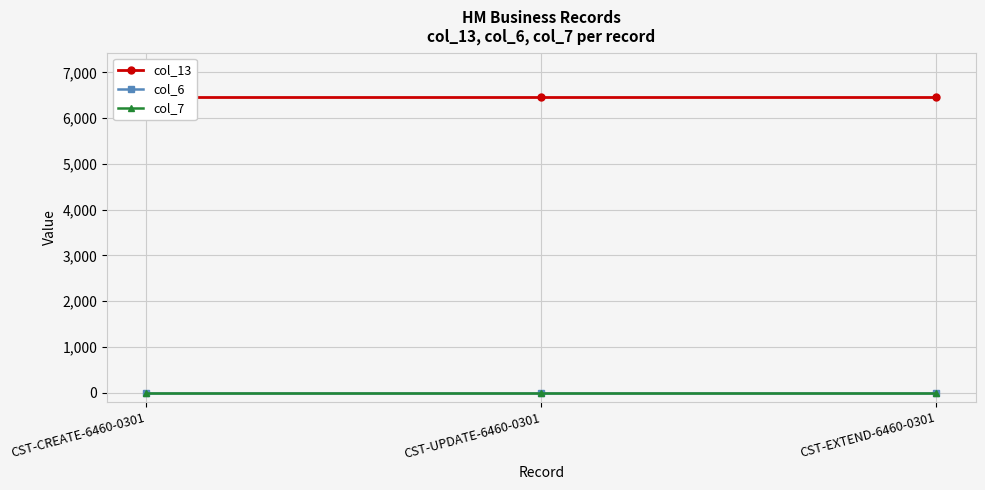

What is the maximum value shown in the chart?

6460